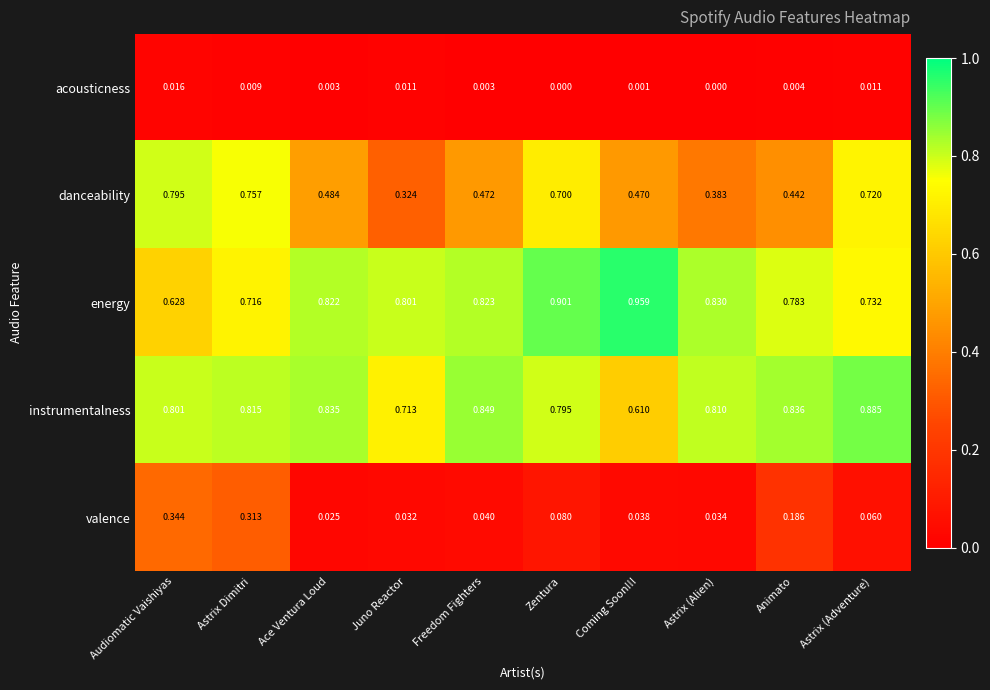

Rank the series at Astrix Dimitri from highest to lowest value.

instrumentalness, danceability, energy, valence, acousticness